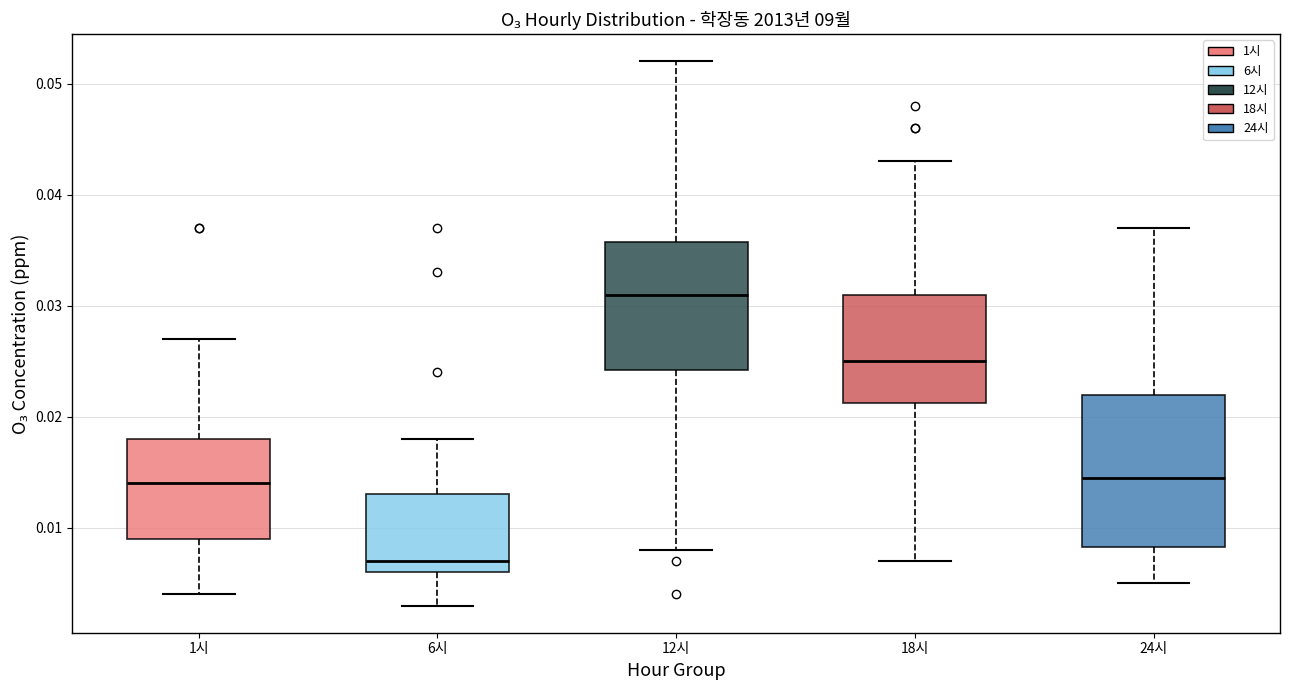

Which box has the highest median line?

12시